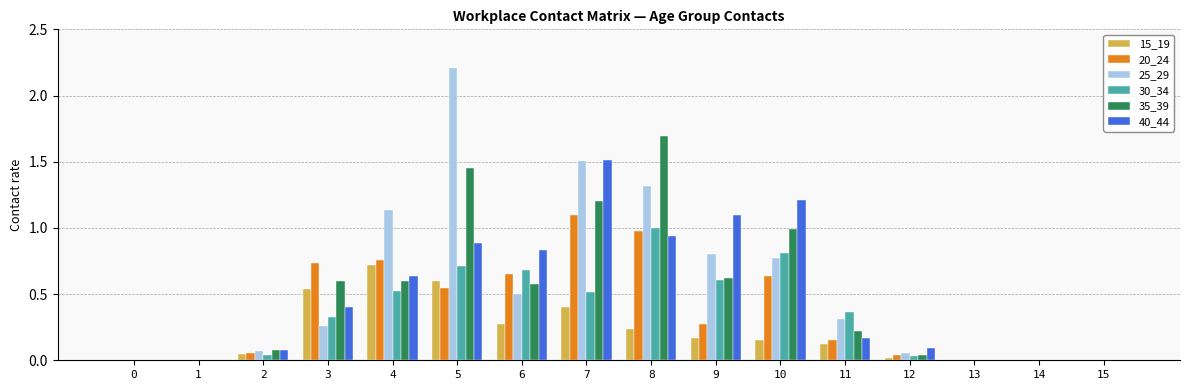

Between 3 and 15, which series saw the biggest shift?

20_24